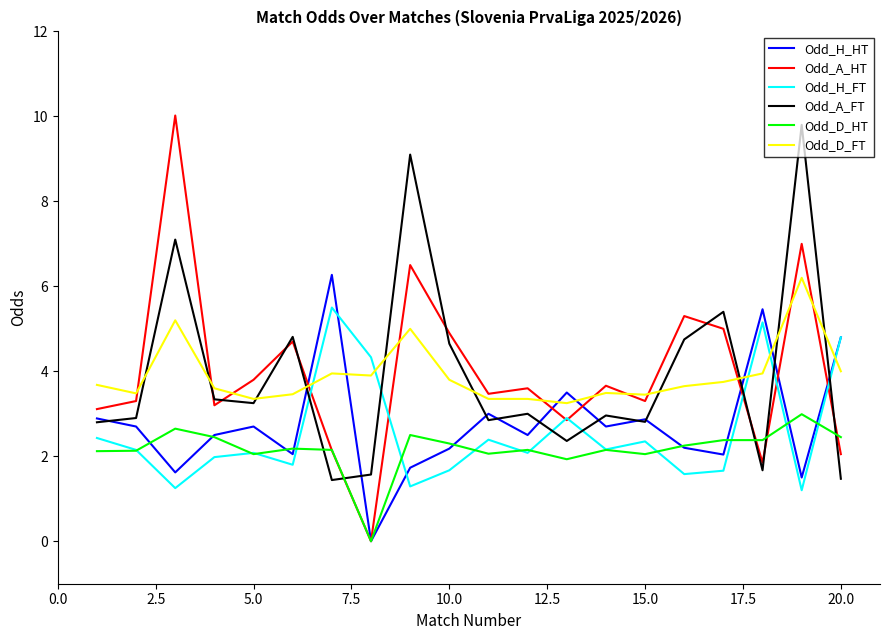

How many values in Odd_D_HT are above zero?

19